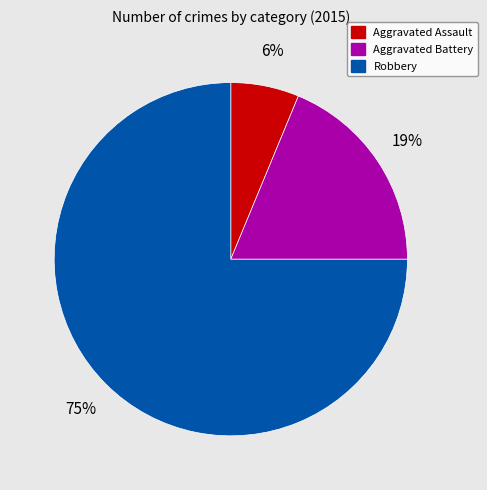

How many slices are in this pie chart?

3